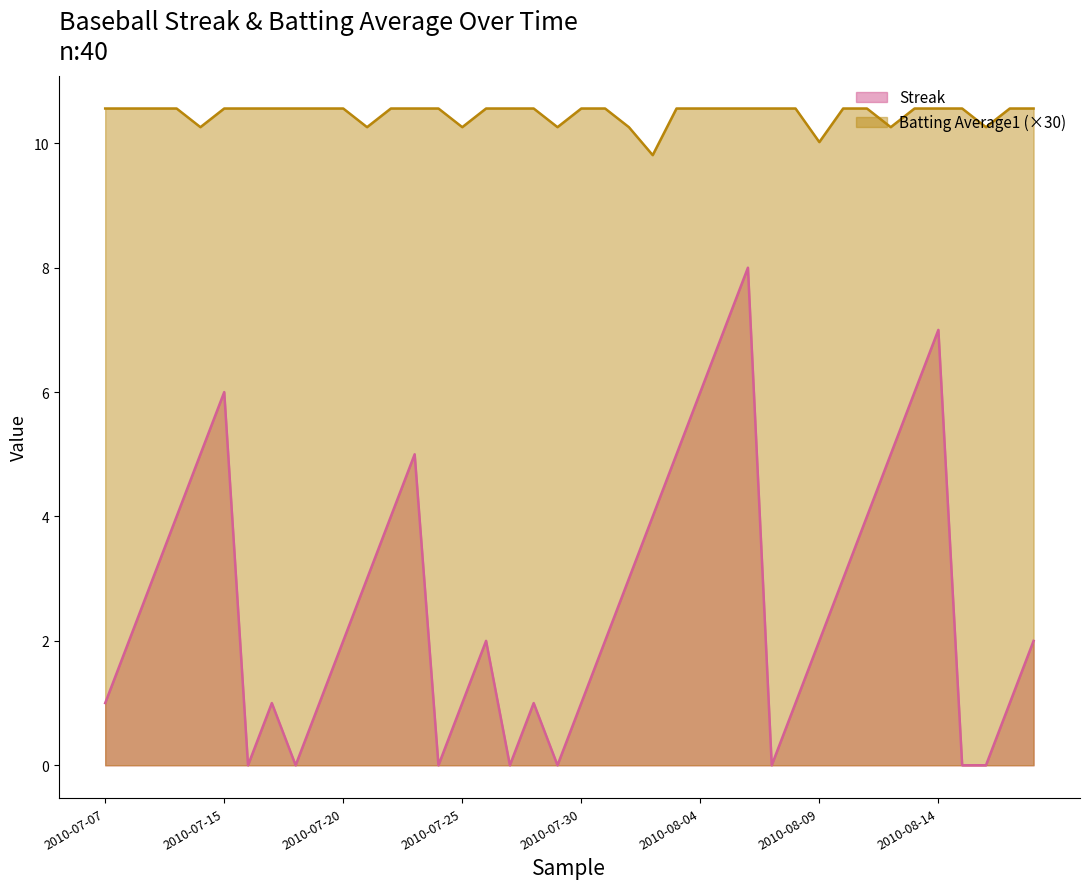

True or false: Batting Average1 and Streak cross at least once.

False